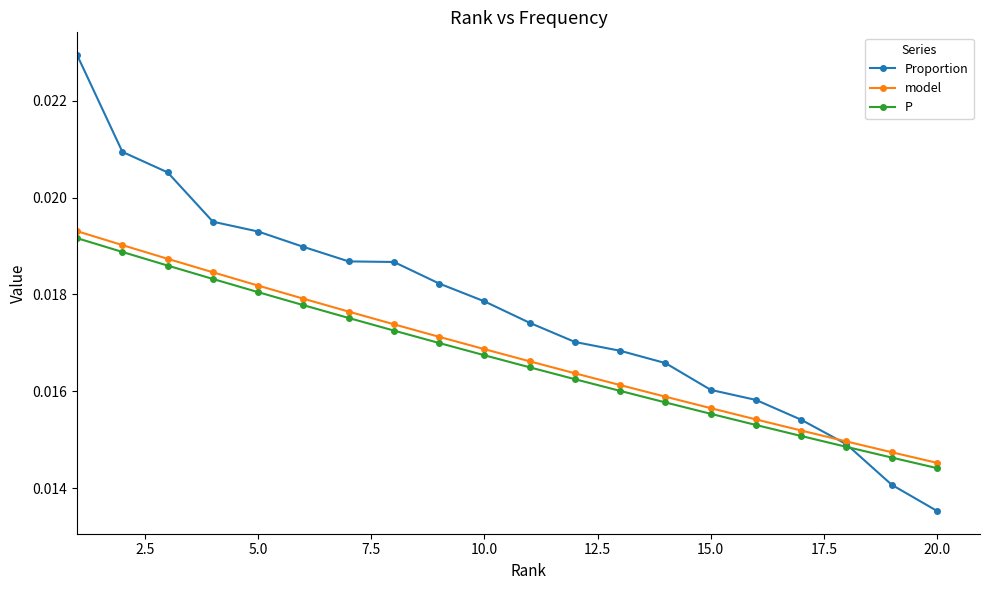

At how many categories does at least one series exceed 0?

20